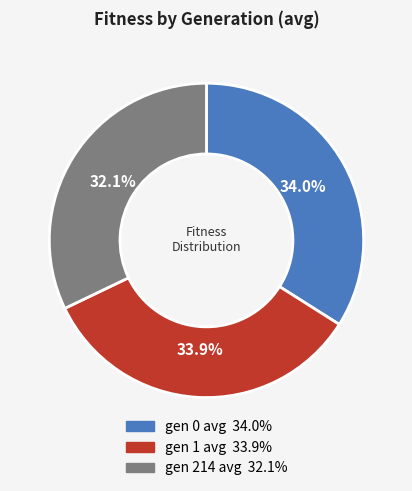

True or false: gen 214 avg accounts for 32% of the total.

True